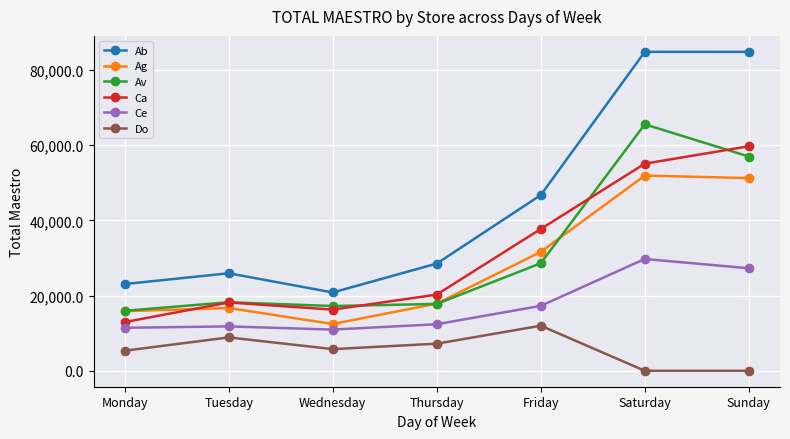

True or false: Ag and Ab intersect in this chart.

False